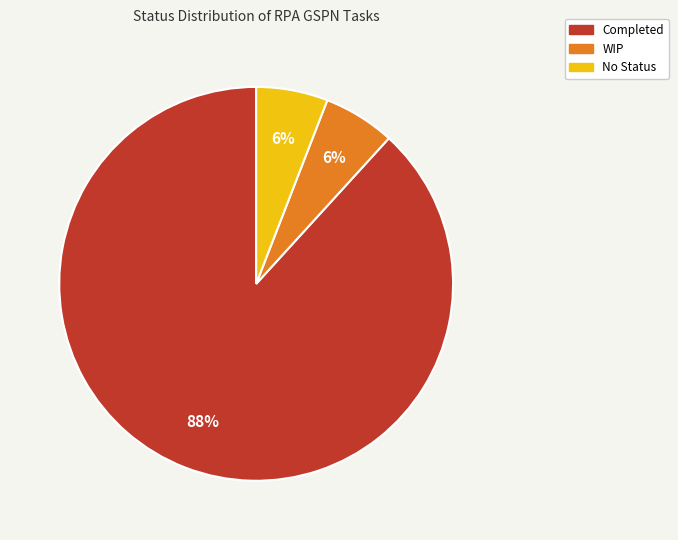

The WIP slice represents 6% of the pie. True or false?

True